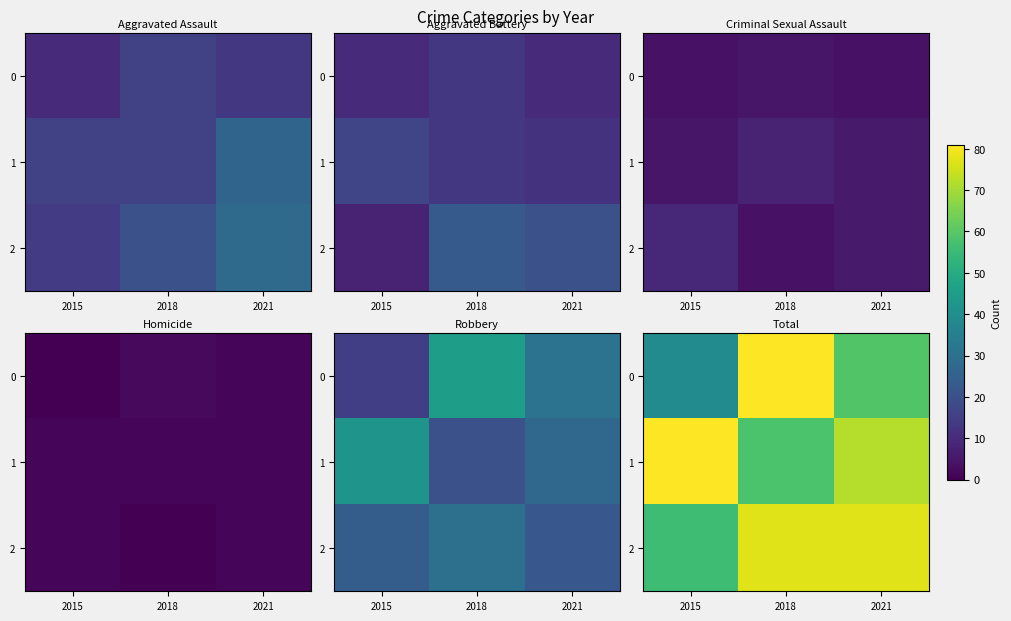

Where is 1 nearest to the value 69?

2021